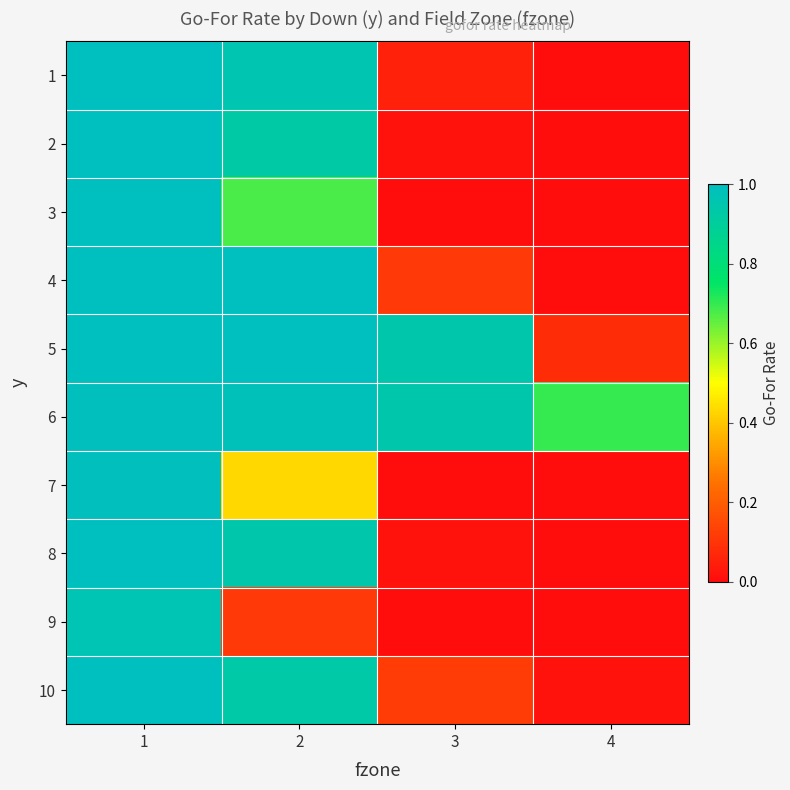

Which series has the largest total across all categories?

6